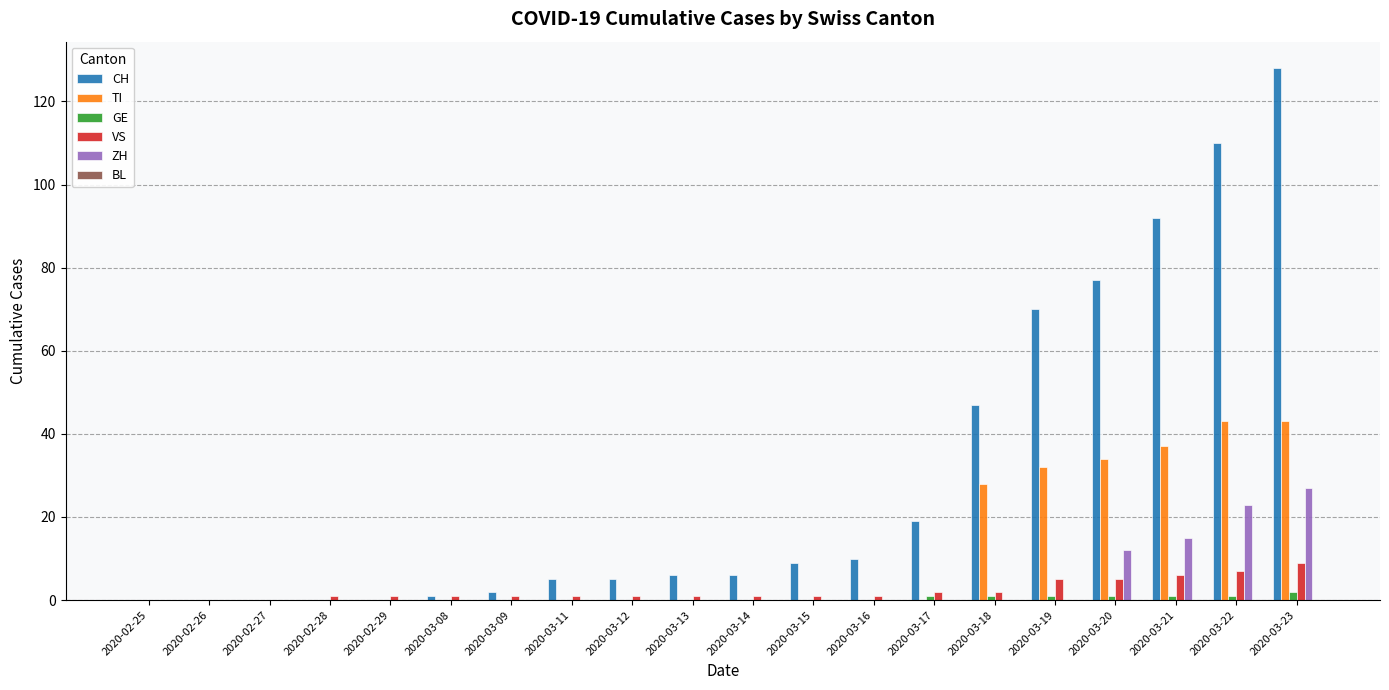

What is the maximum value for TI?

43